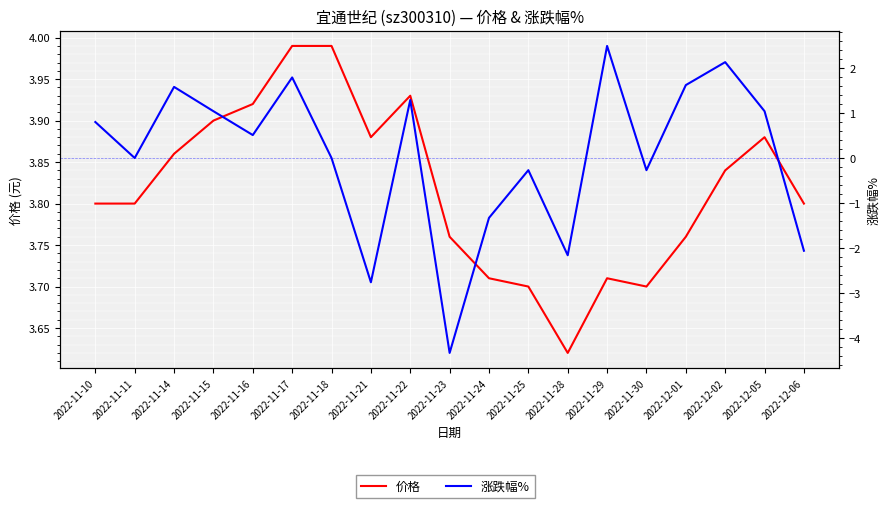

Is the value of 价格 at 2022-12-01 greater than the value of 涨跌幅% at 2022-11-10?

Yes